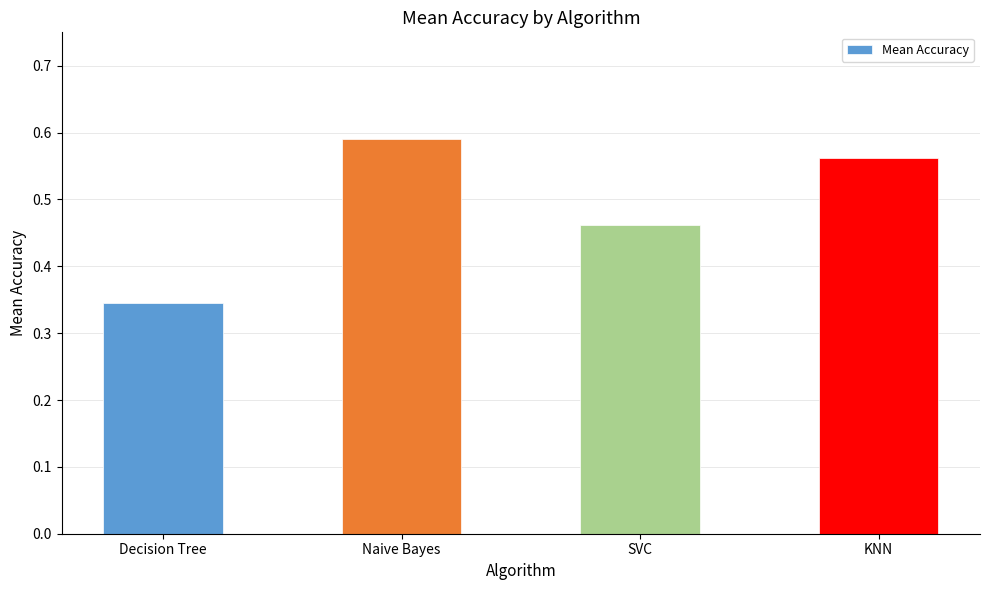

Count the values in the range 0 to 1.

4